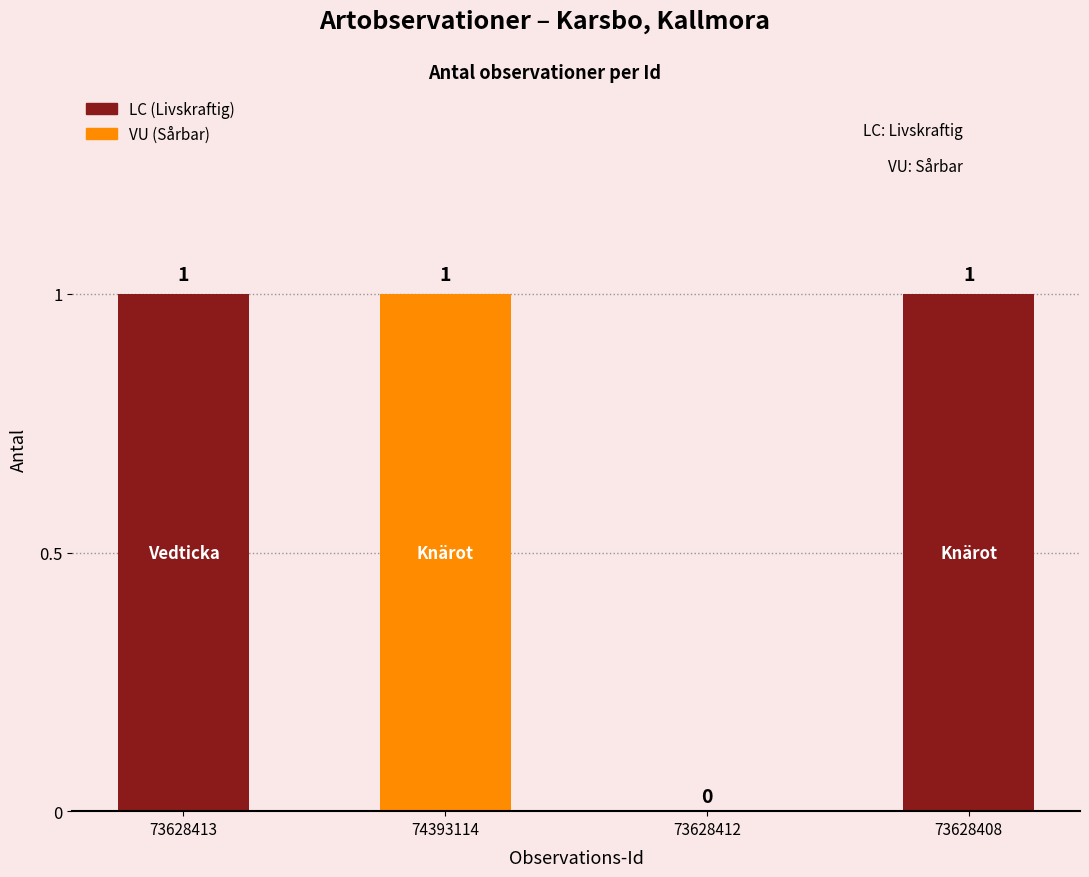

Is it true that the value at 73628408 is 0?

False